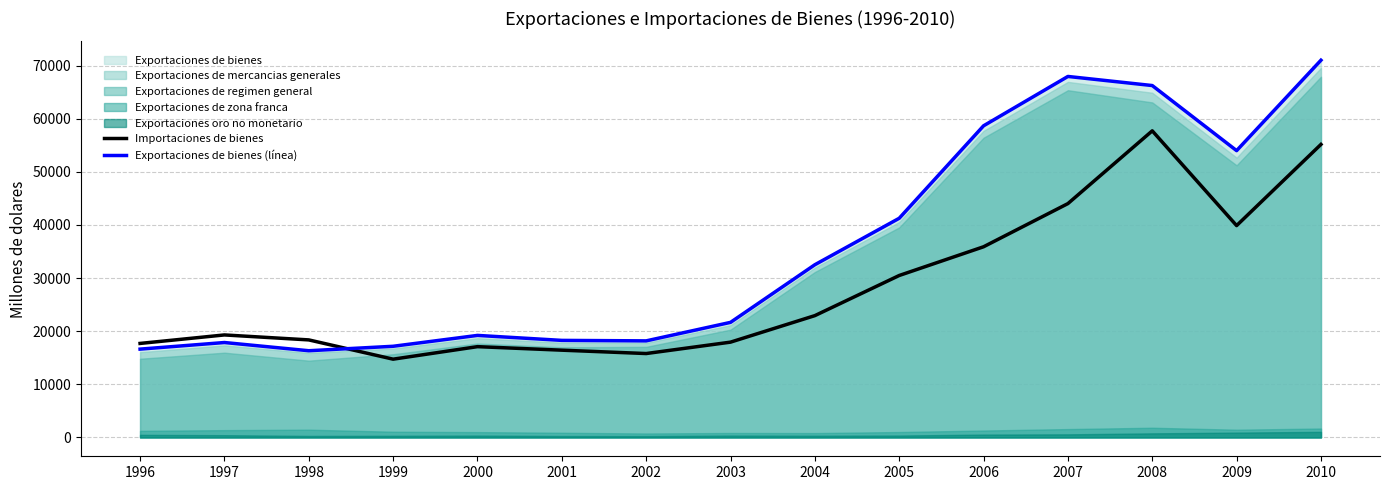

In Importaciones de bienes, how many points are lower than both neighbors (excluding endpoints)?

3